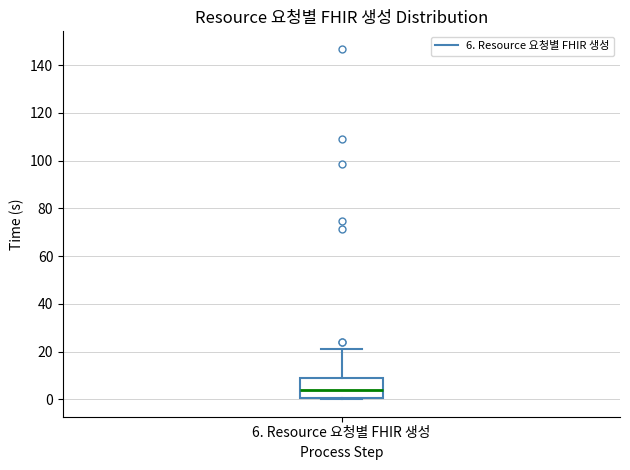

Transcribe this box plot: give where the median line is, the range the box spans, and where the two whiskers end, as read against the y-axis. The values are not printed on the chart, so give them approximately, as read against the axis.

median 4, box 0 to 8, whiskers 0 (just below the box's lower edge) to 22